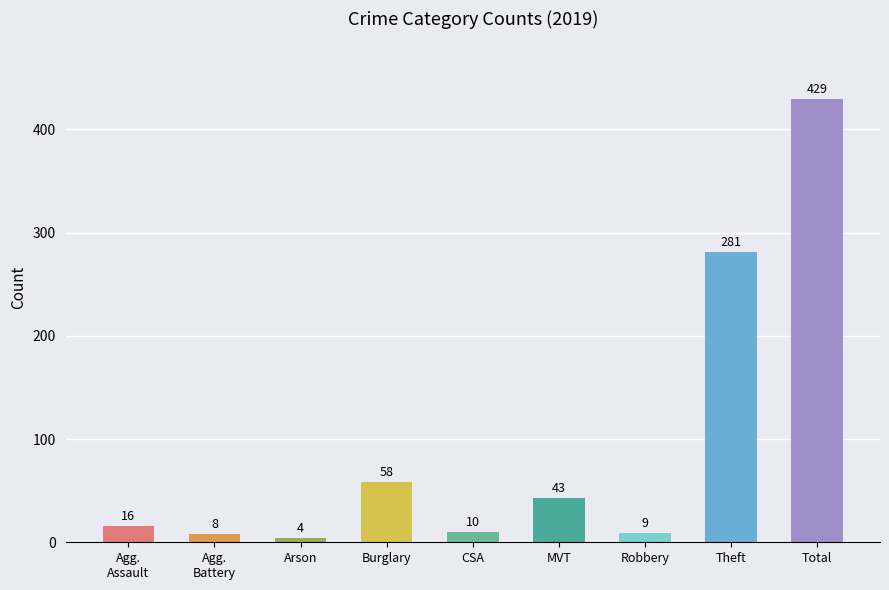

What is the label of the 1st bar from the right?

Total